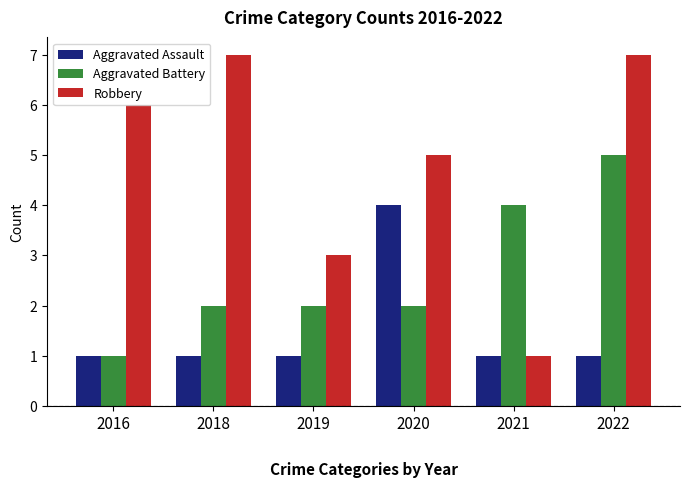

What are all the series names shown in the legend?

Aggravated Assault, Aggravated Battery, Robbery